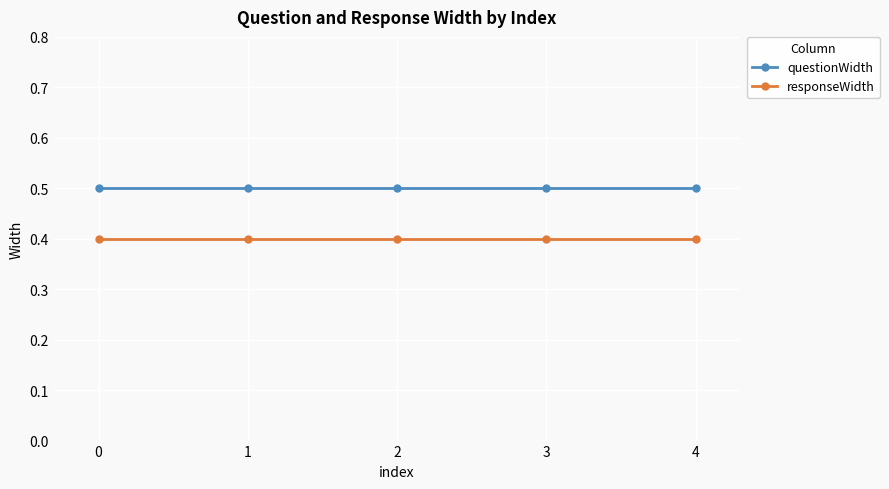

At how many categories does at least one series exceed 0?

5